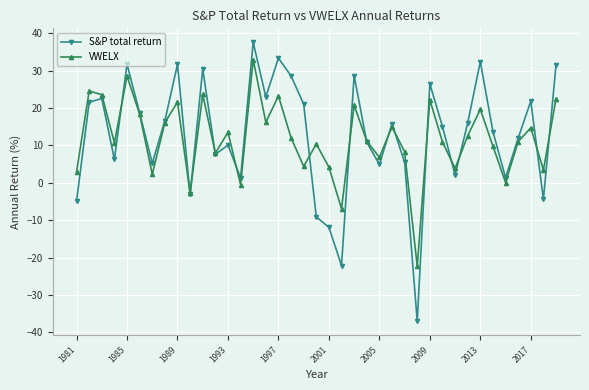

How many interior local valleys does the S&P total return series have?

12